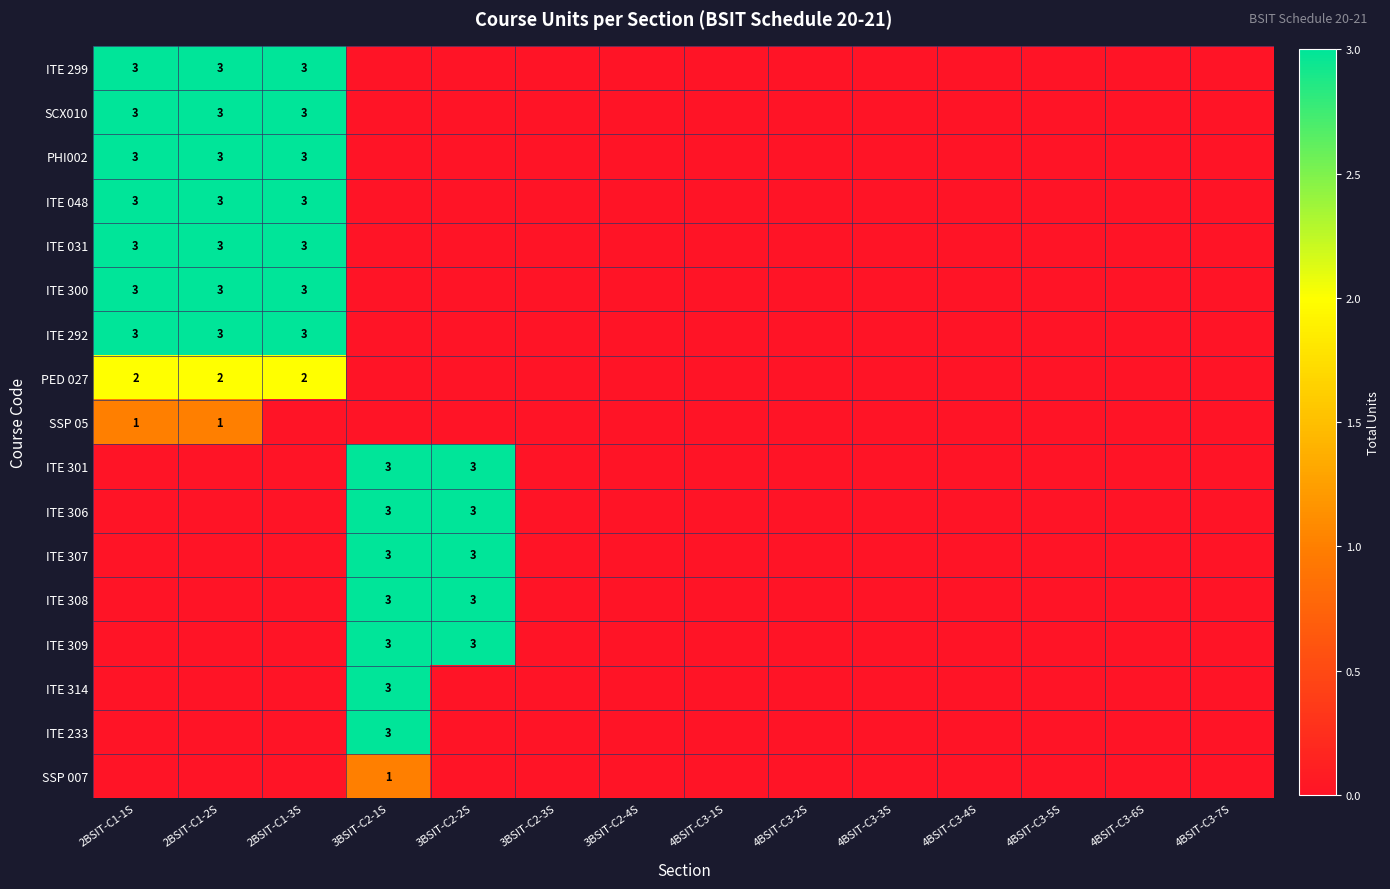

Which series has the largest total across all categories?

ITE 299